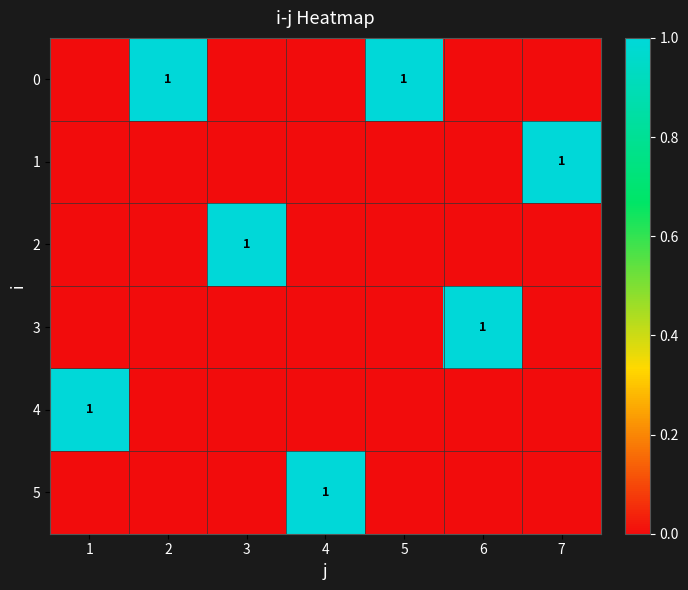

Is it true that 4 equals 1 at 1?

True